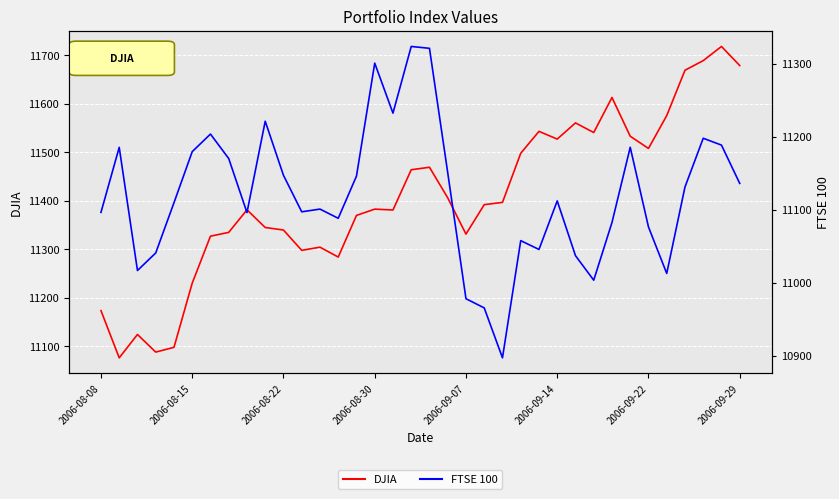

How many interior local valleys does the FTSE 100 series have?

9